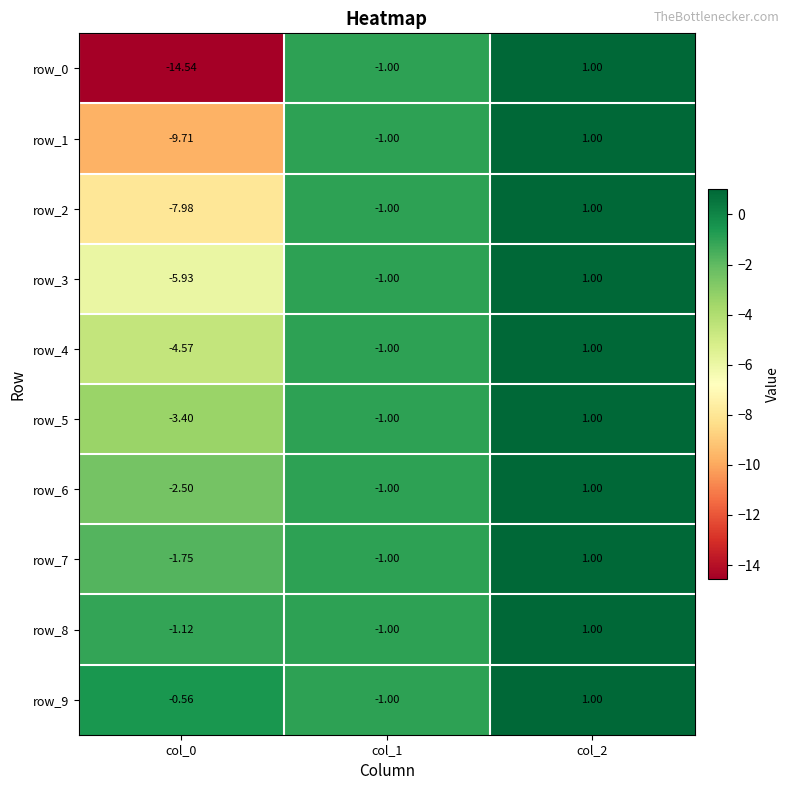

How many data points does each series have?

3